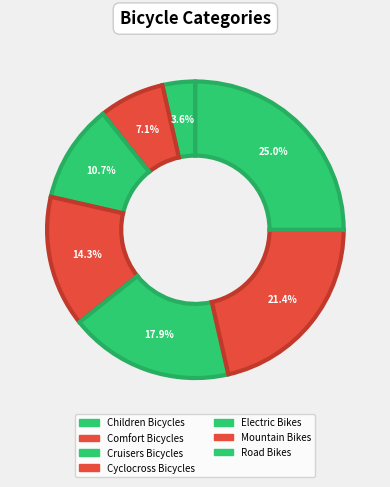

Approximately how many times larger is the value at Mountain Bikes compared to Road Bikes?

0.9